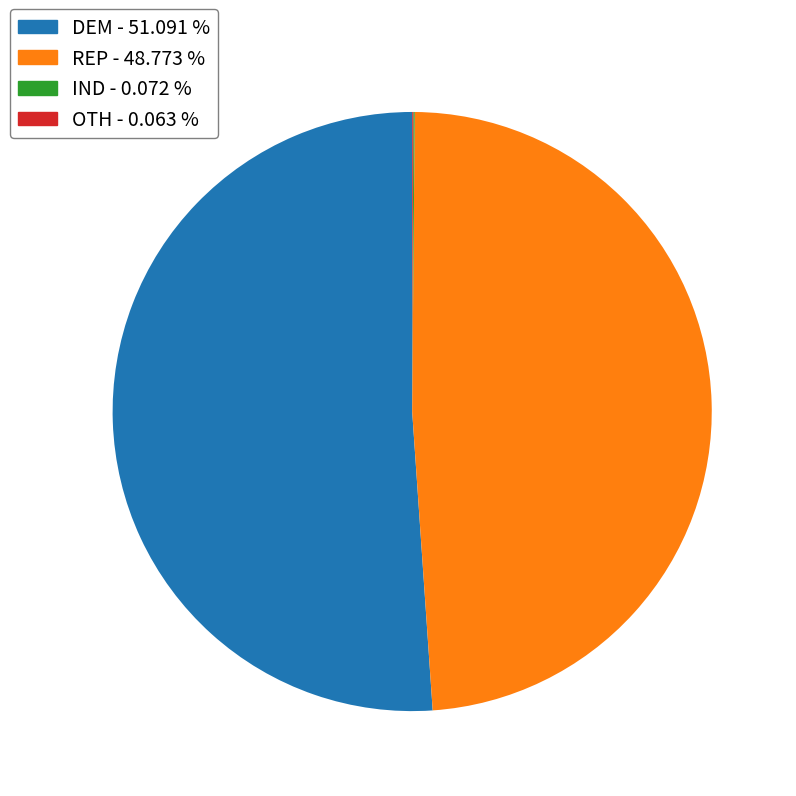

Which slice represents more than half of the pie?

DEM - 51.091 %